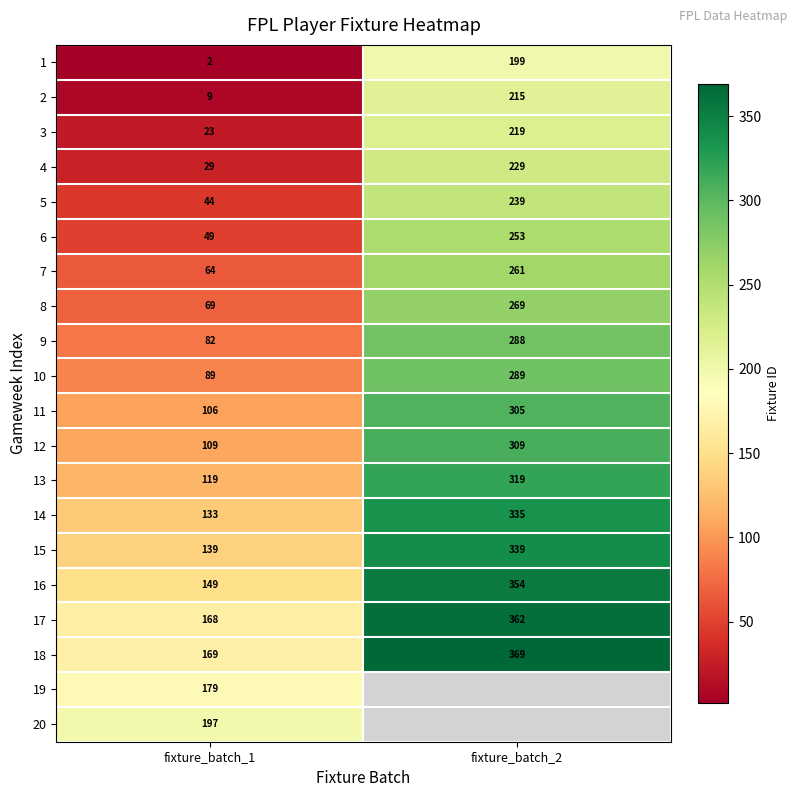

Which has a higher value, fixture_batch_1 or fixture_batch_2?

fixture_batch_2